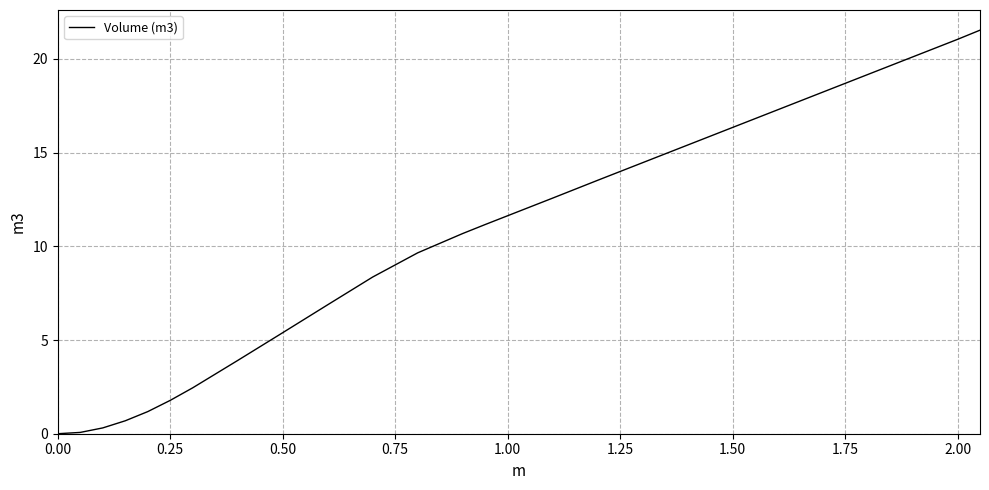

What is the difference between the maximum and minimum values?

21.5